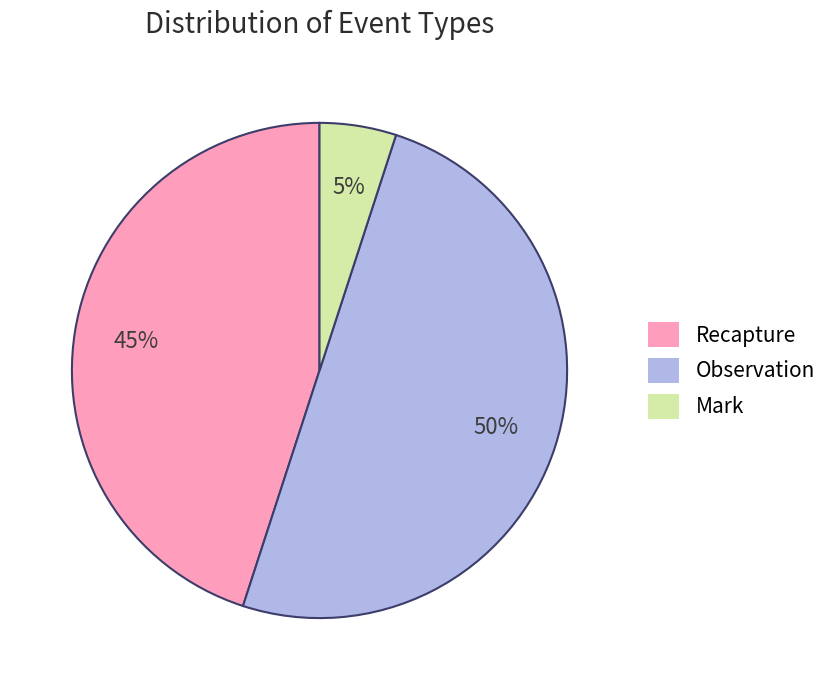

Do Observation and Mark together represent more than half of the pie?

Yes